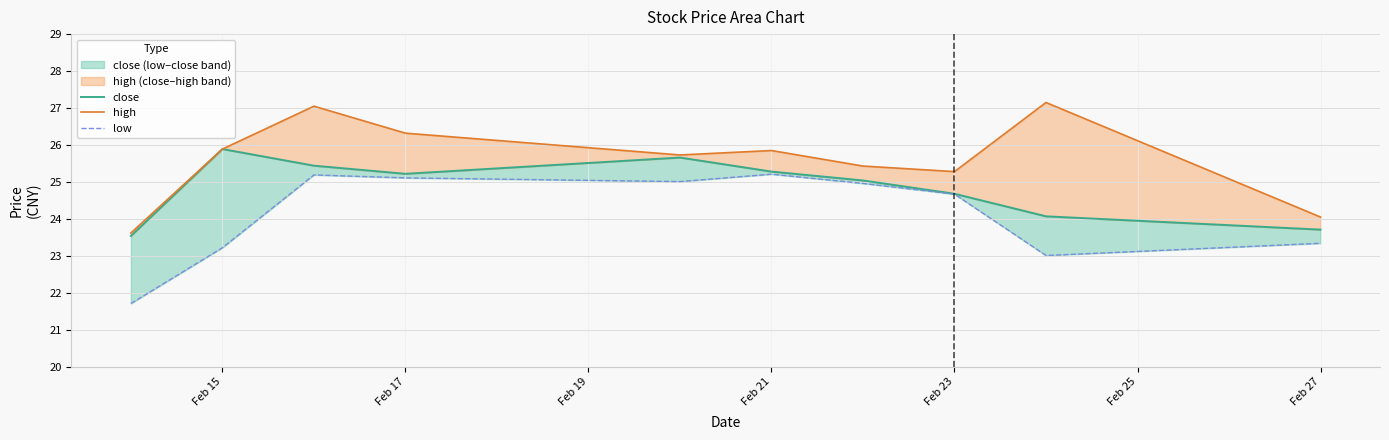

Is it true that low equals 10.6 at Feb 27?

False